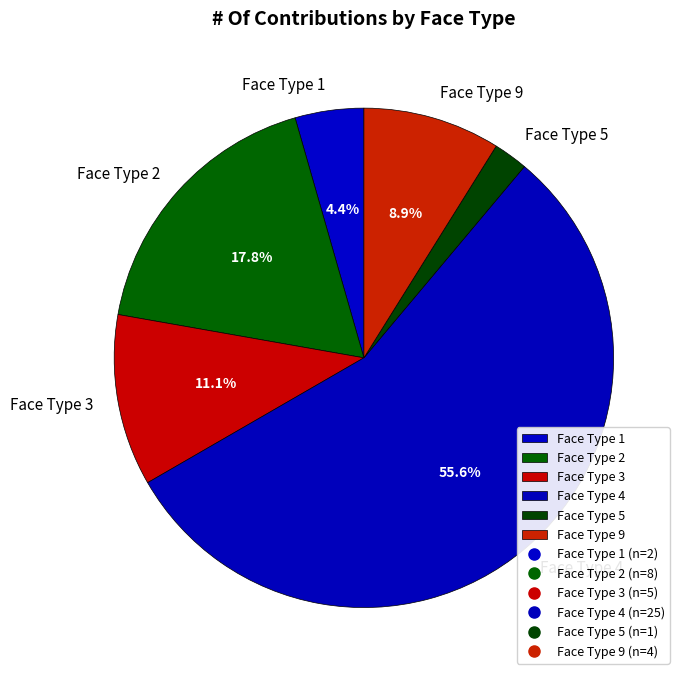

Count the number of slices in the pie.

6